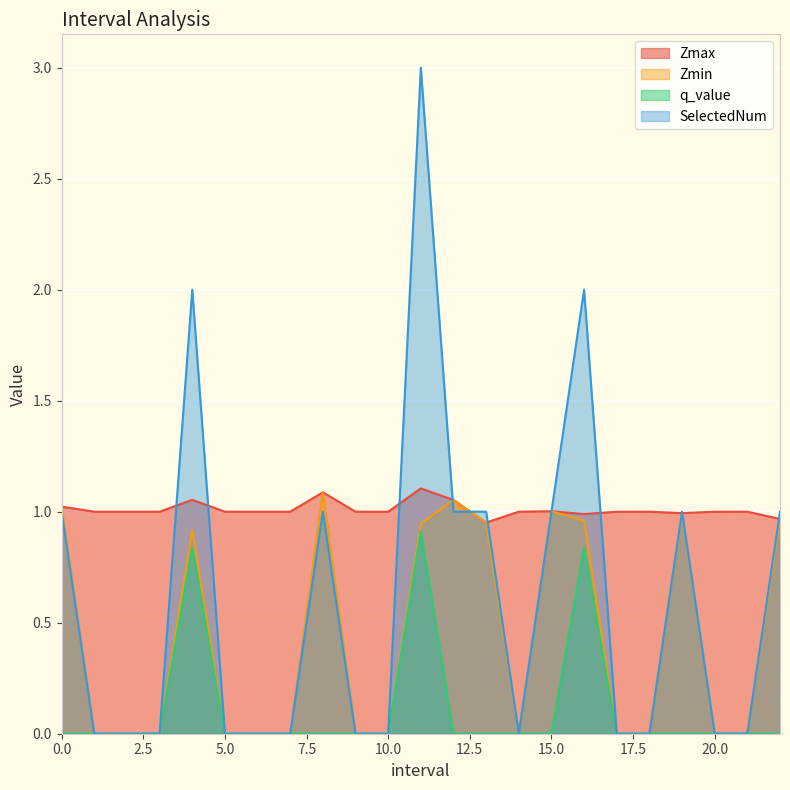

Between 0.0 and 9.0, which series saw the biggest shift?

Zmin